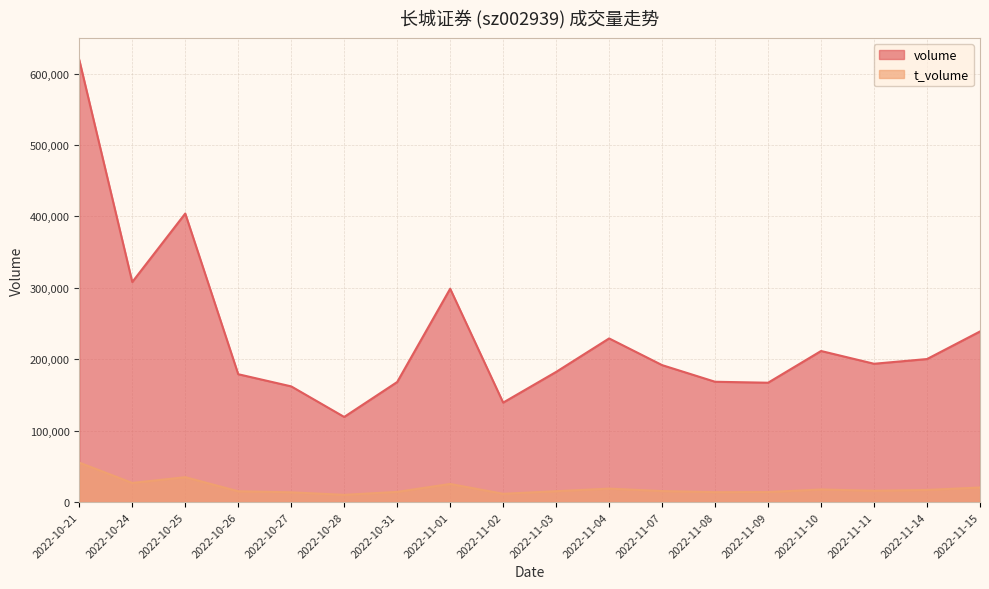

At how many categories does at least one series exceed 338479?

2